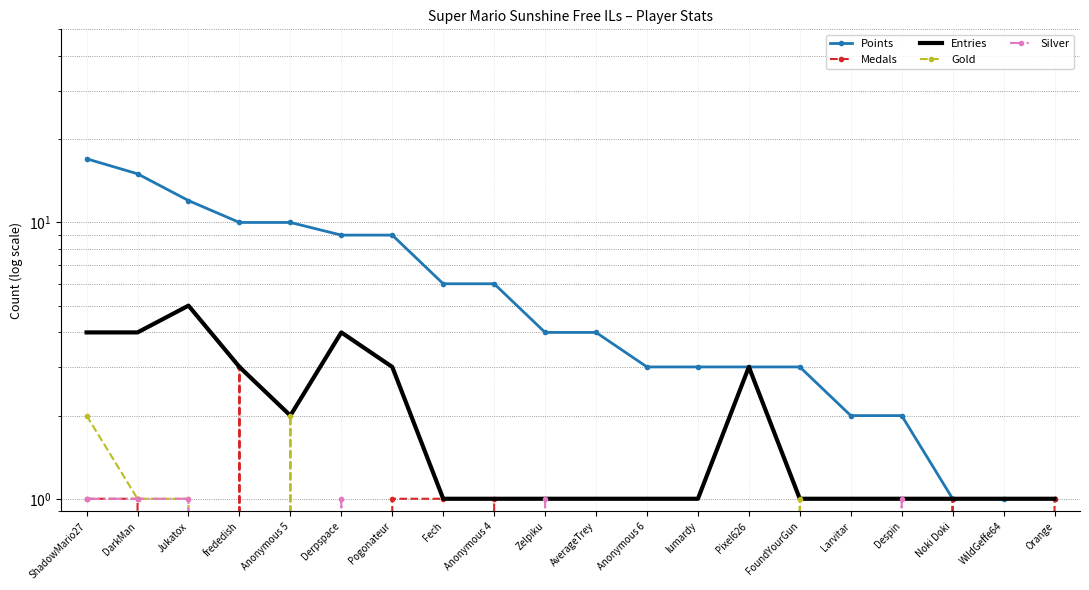

What is the total value across all series at Fech?

8